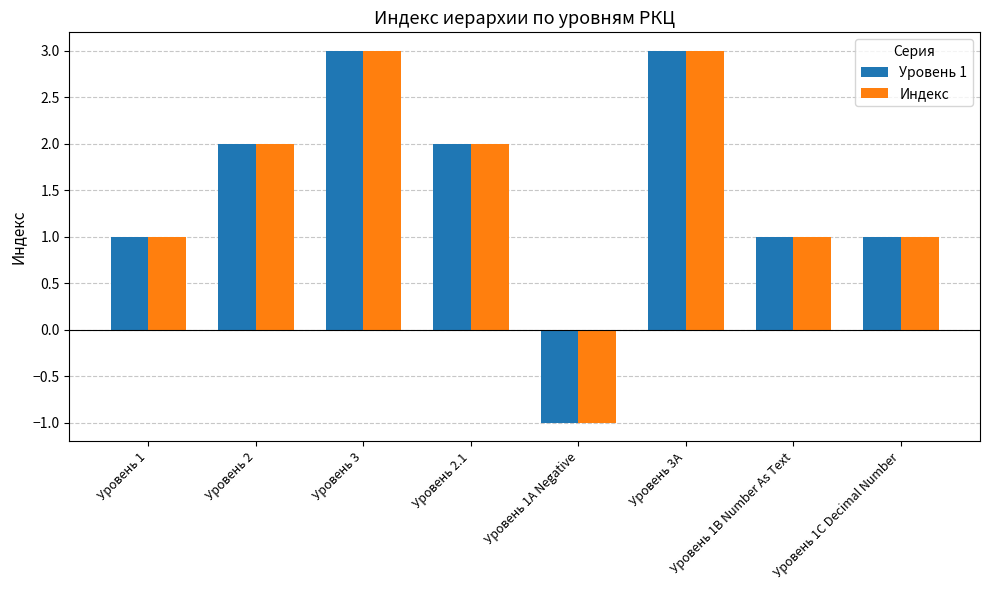

What is the highest value of the Уровень 1 series?

3